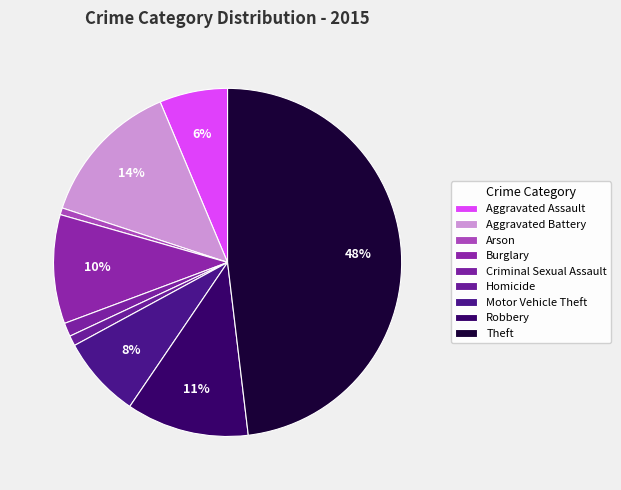

How many slices are in this pie chart?

9